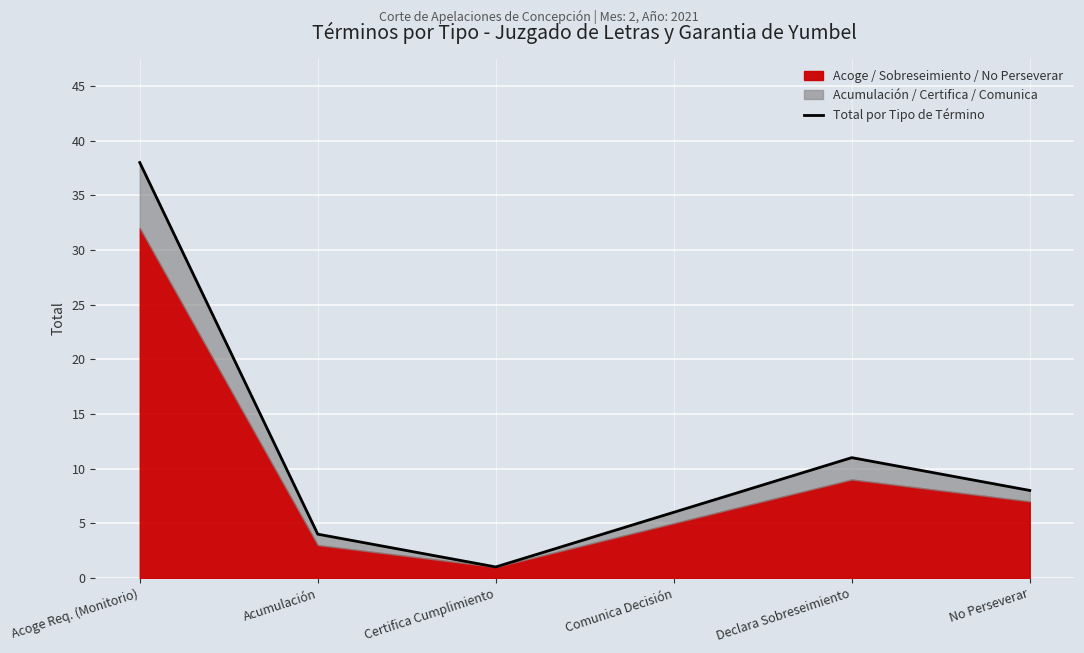

How many lines are shown in the chart?

1